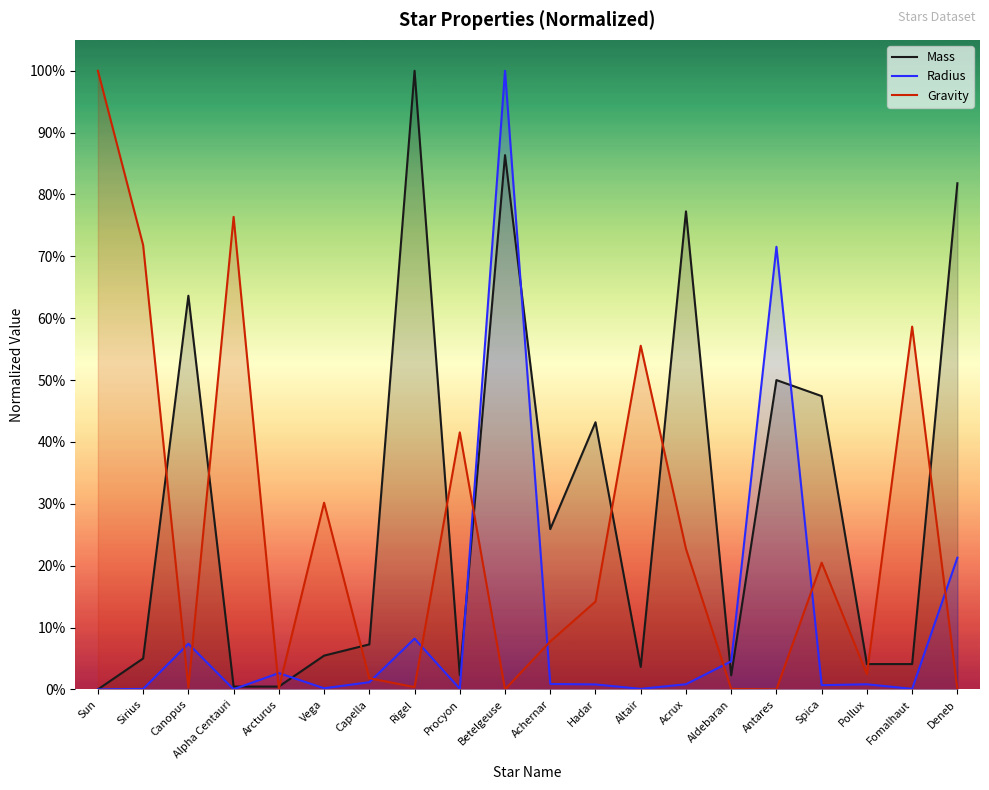

What is the greatest value displayed?

1.0